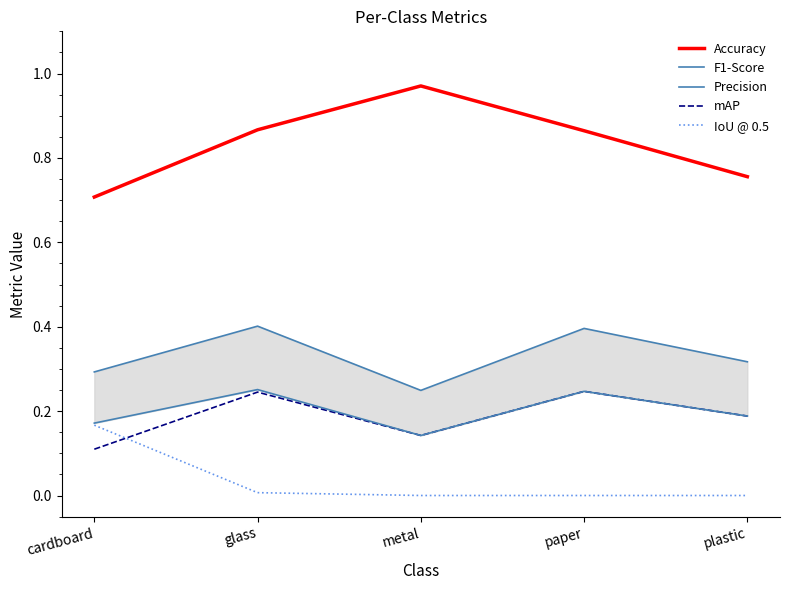

What is the maximum value for F1-Score?

0.4